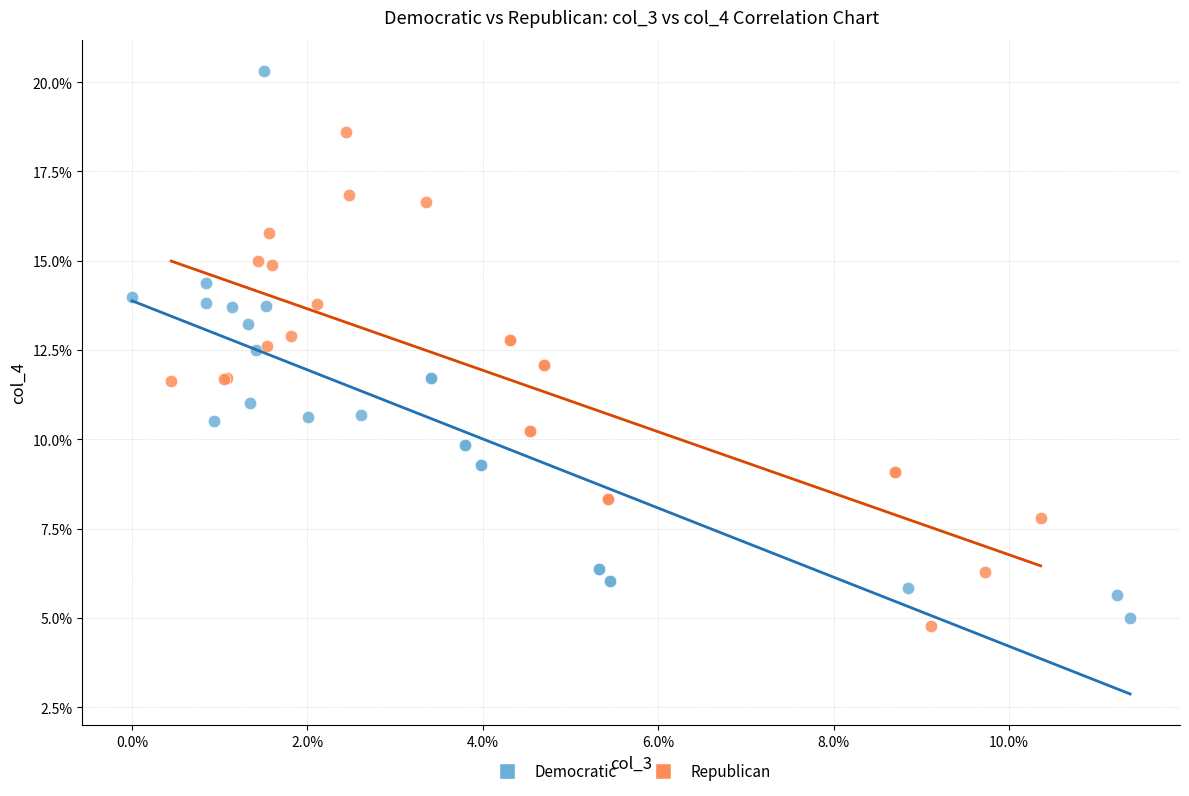

Which series contains the lowest Y value?

Republican